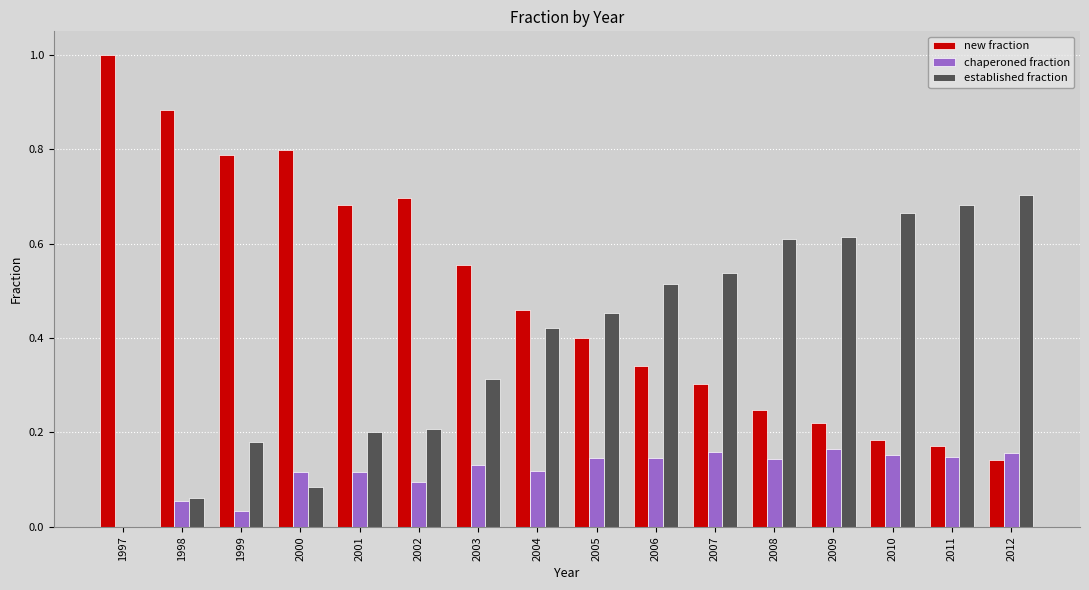

The new fraction series shows 0.3 at 2007. True or false?

True